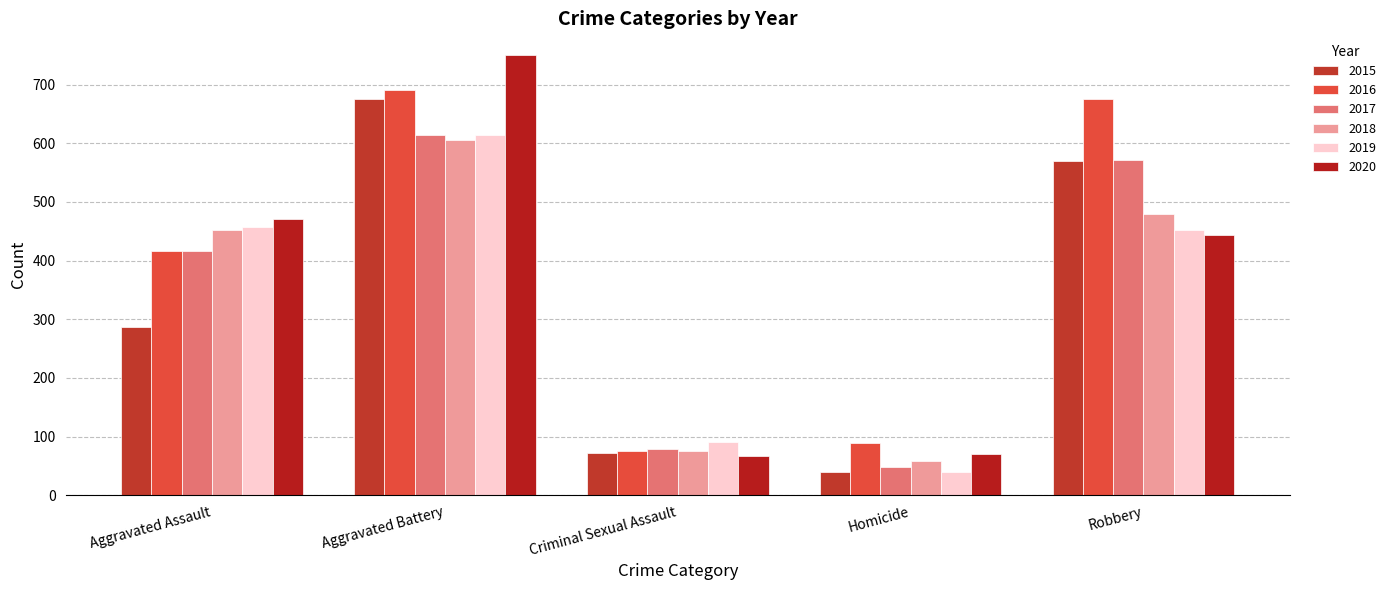

Is it true that 2015 equals 16 at Criminal Sexual Assault?

False